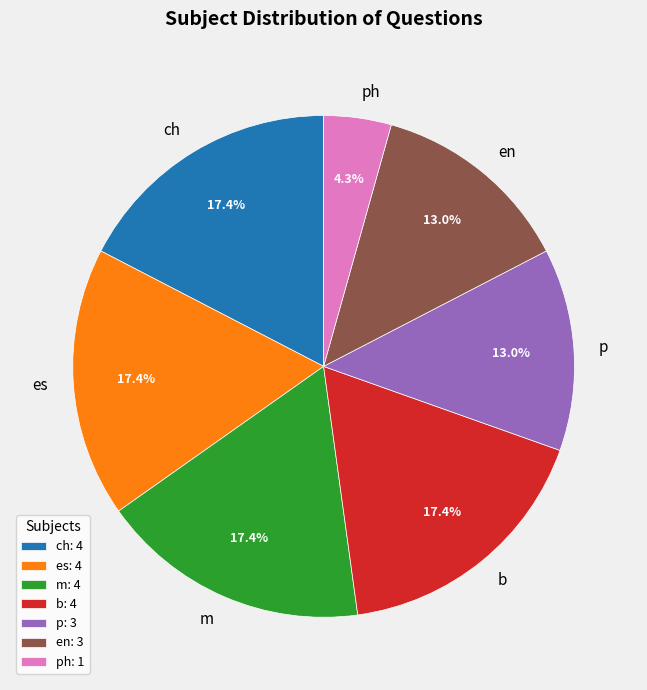

True or false: es accounts for 5% of the total.

False